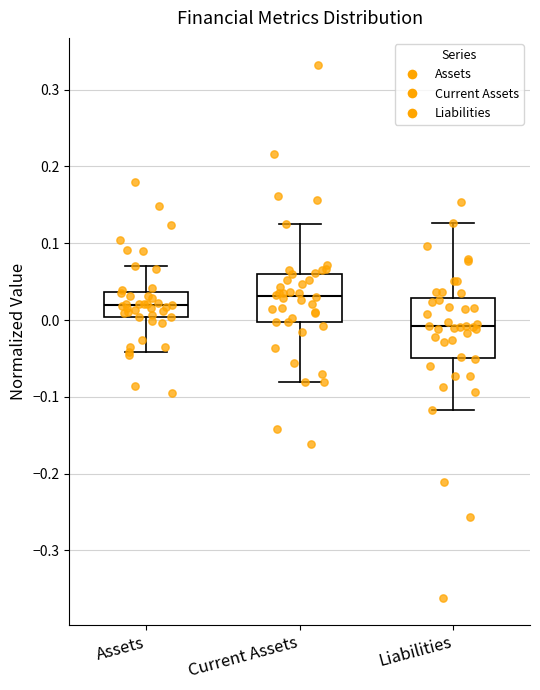

Where does the lower whisker of the box for Assets end on the y-axis? The values are not printed on the chart, so give them approximately, as read against the axis.

-0.04